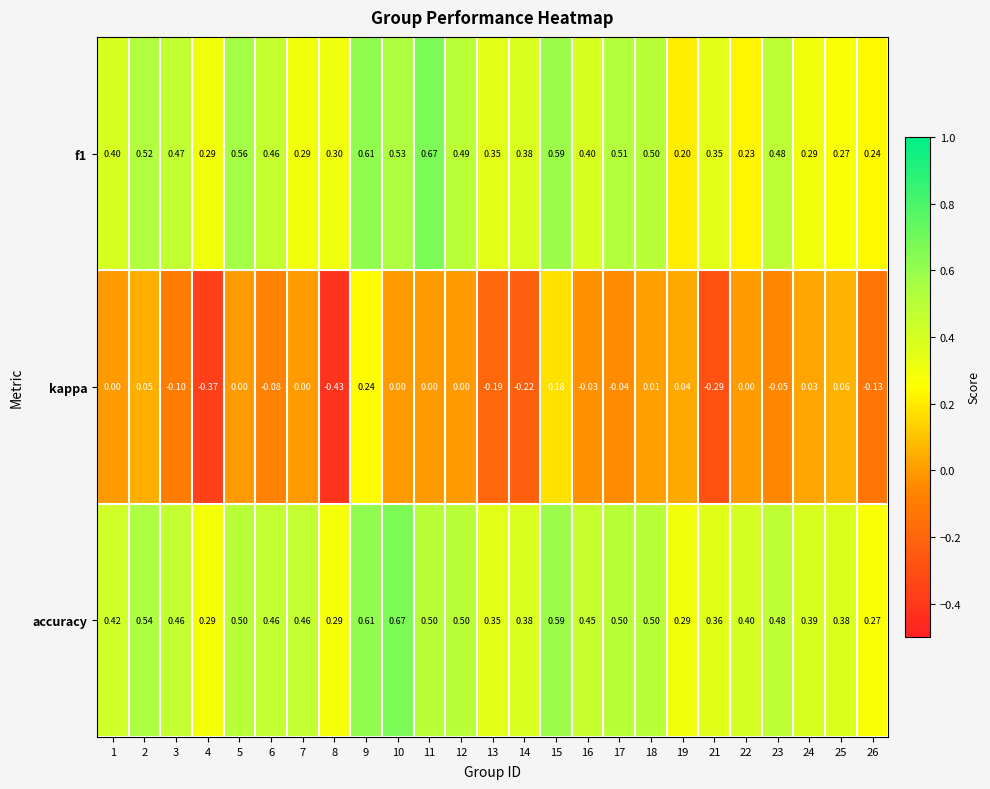

What is the total value across all series at 14?

0.5